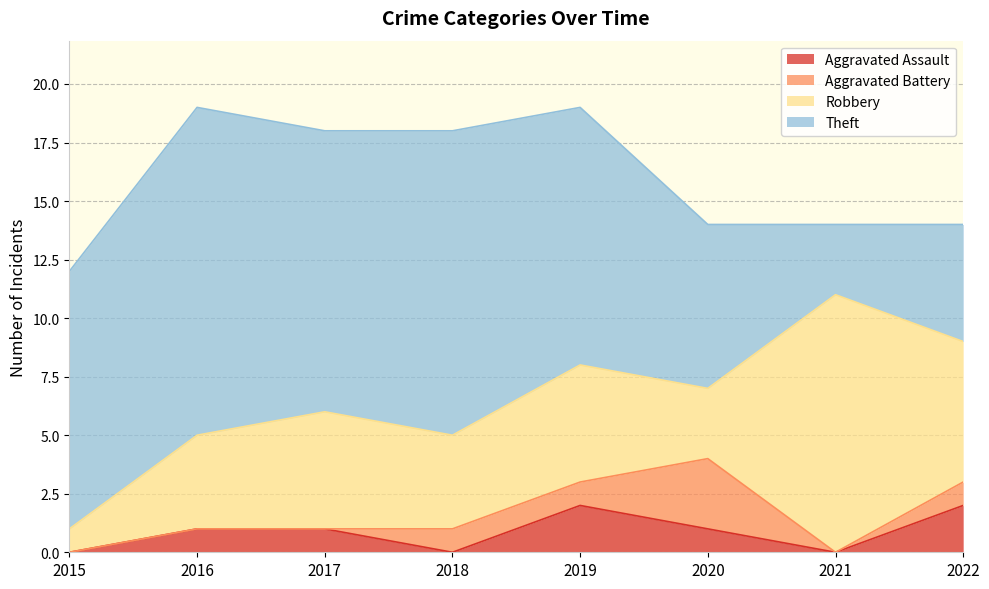

What is the spread (max minus min) of values at 2020?

6